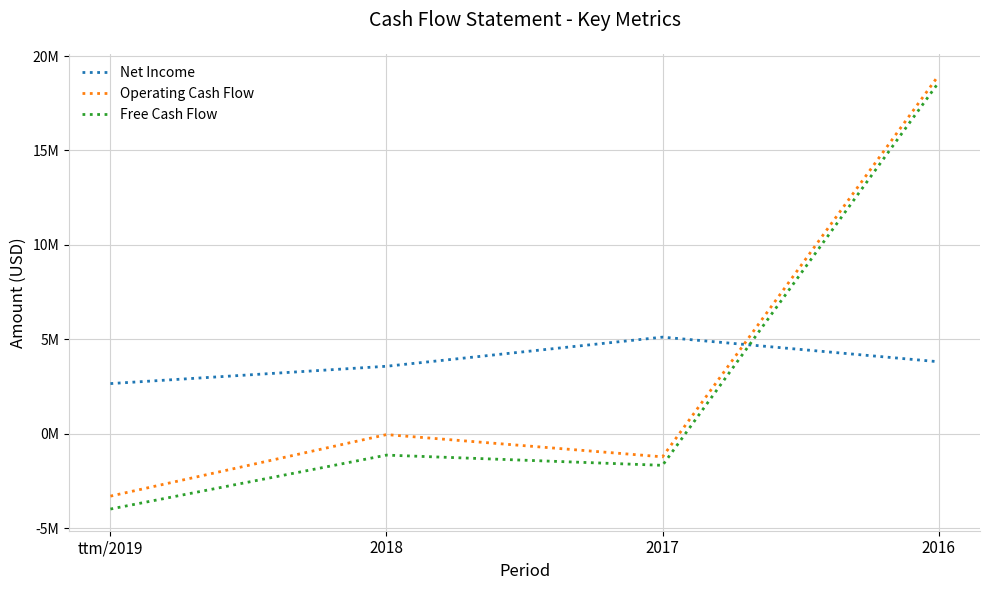

What is the minimum value shown in the chart?

-3986734